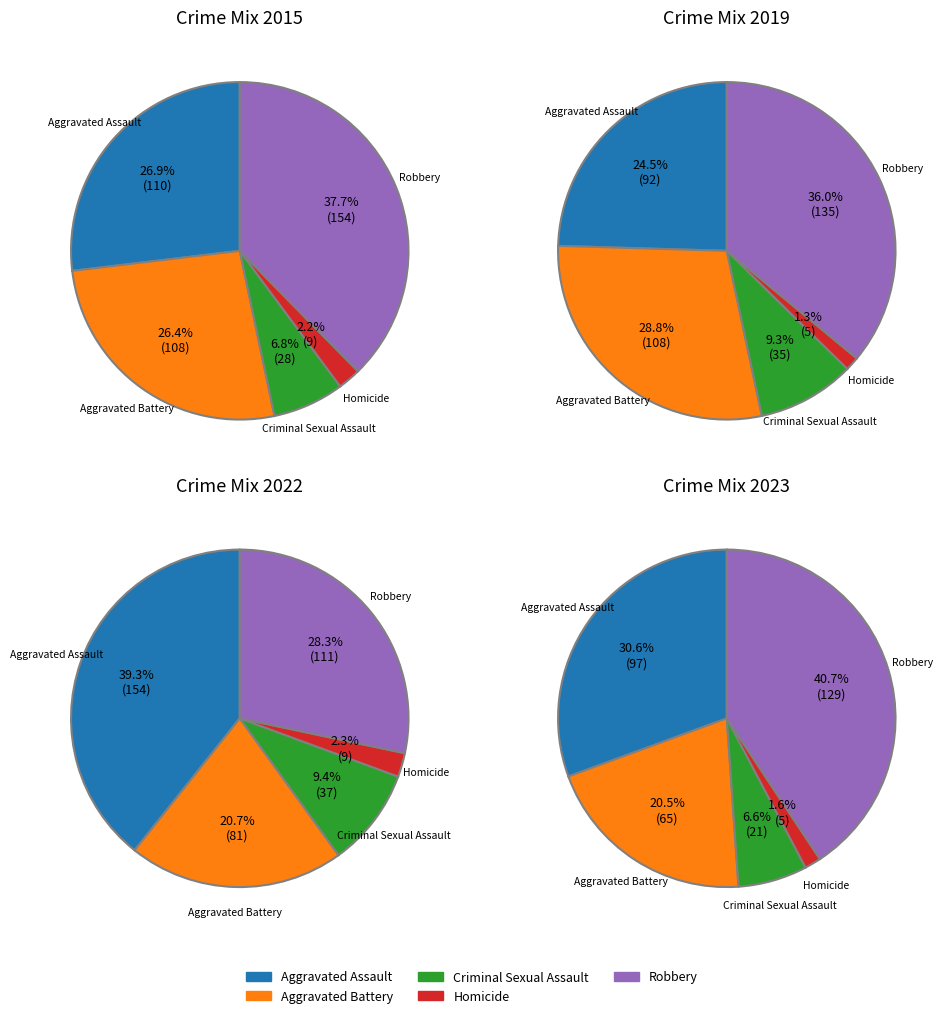

Does any single category account for the majority?

No